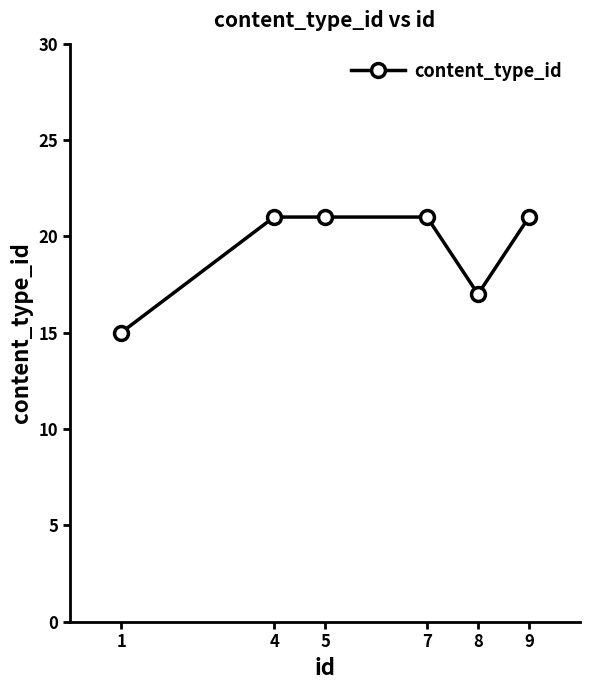

Read the value at 5.

21